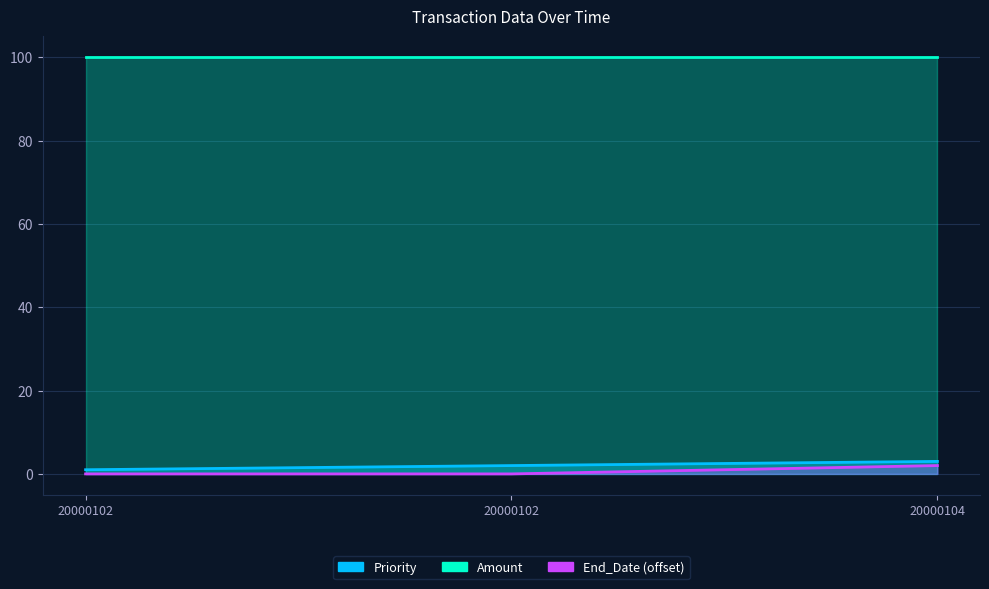

At how many categories does at least one series exceed 0?

3